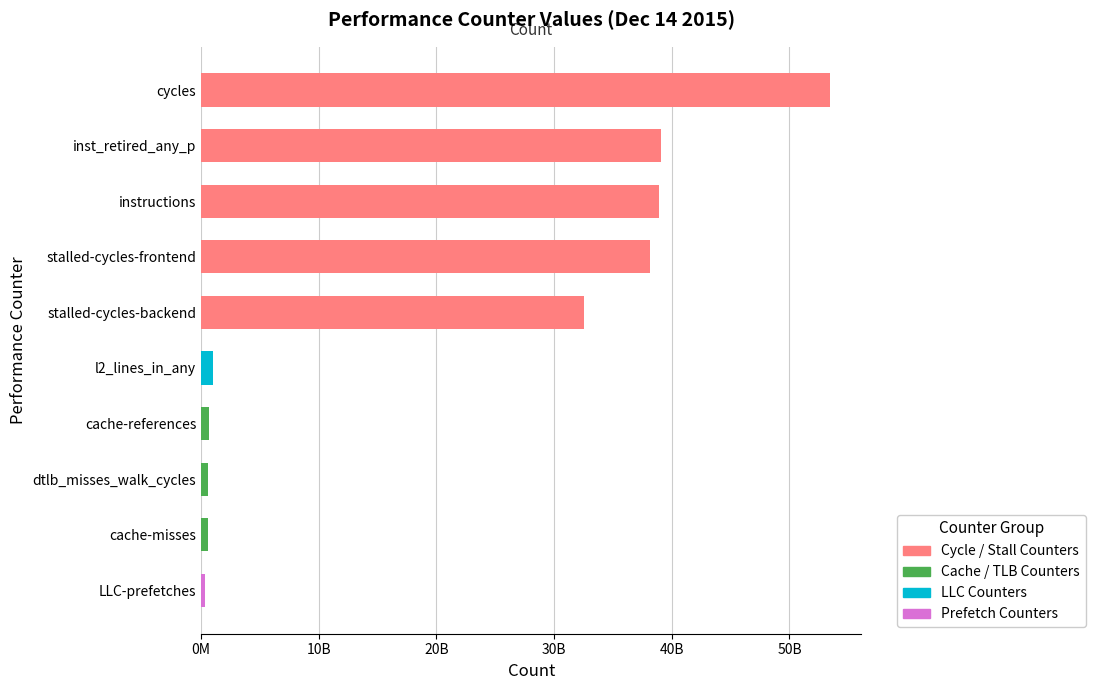

What is the minimum value shown in the chart?

352466207